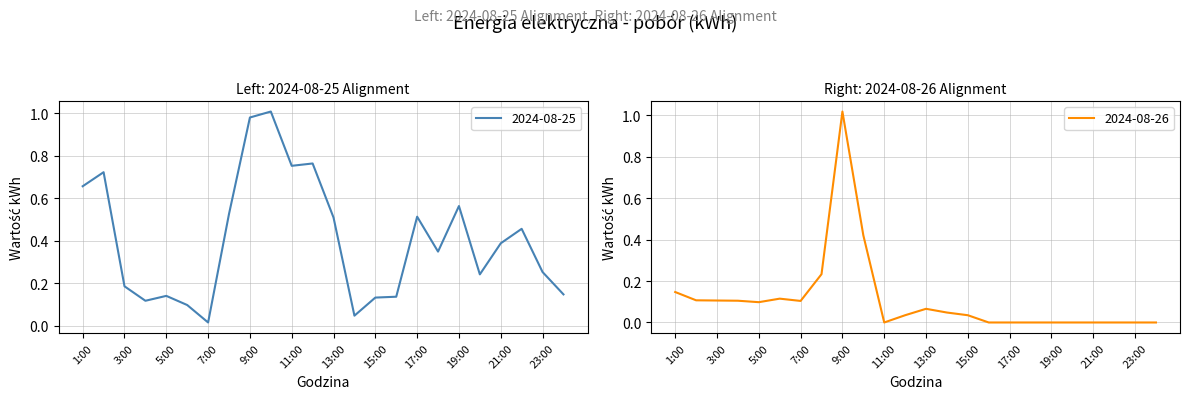

True or false: 2024-08-26 has more than 0 interior local peaks.

True